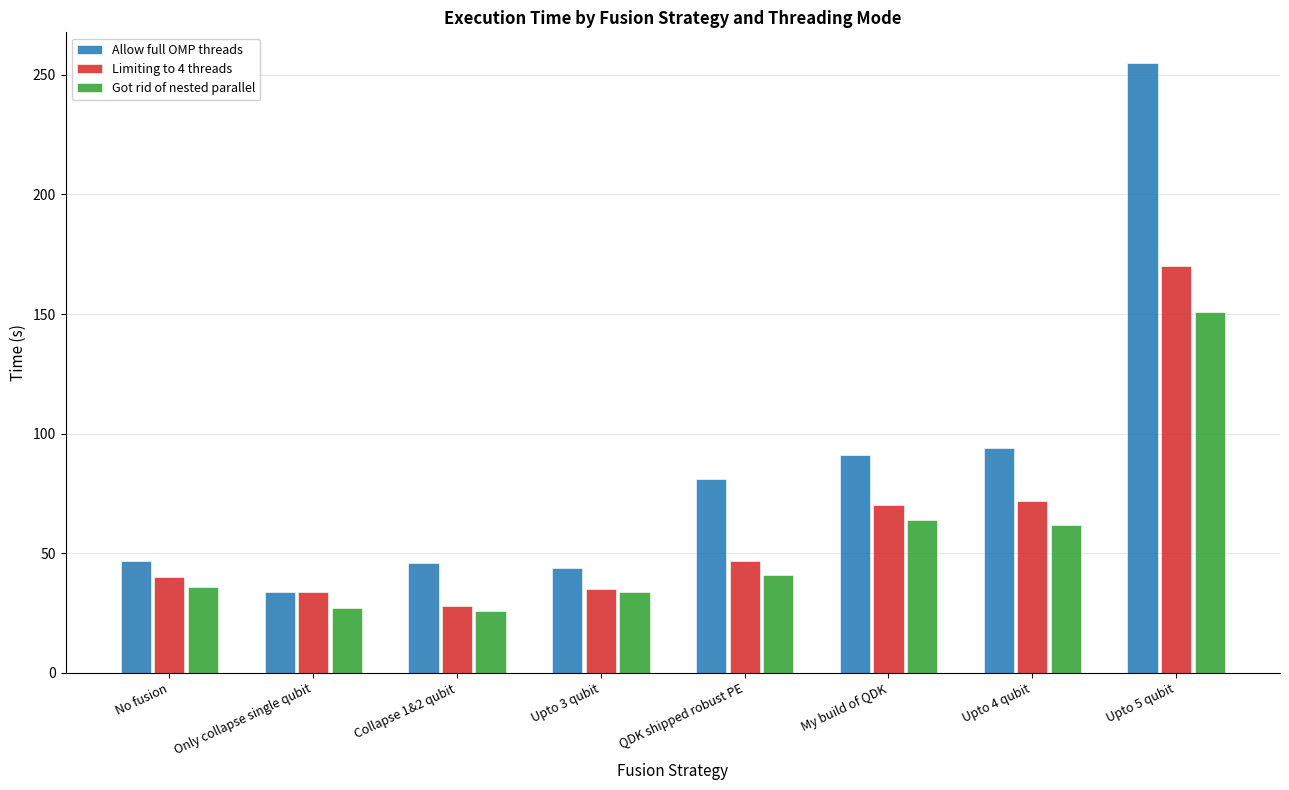

List the series in order of their overall mean, highest first.

Allow full OMP threads, Limiting to 4 threads, Got rid of nested parallel